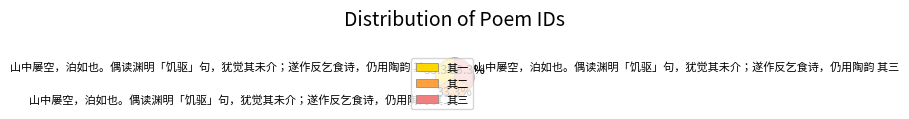

How much of the chart is everything except 山中屡空，泊如也。偶读渊明「饥驱」句，犹觉其未介；遂作反乞食诗，仍用陶韵 其一?

66.7%